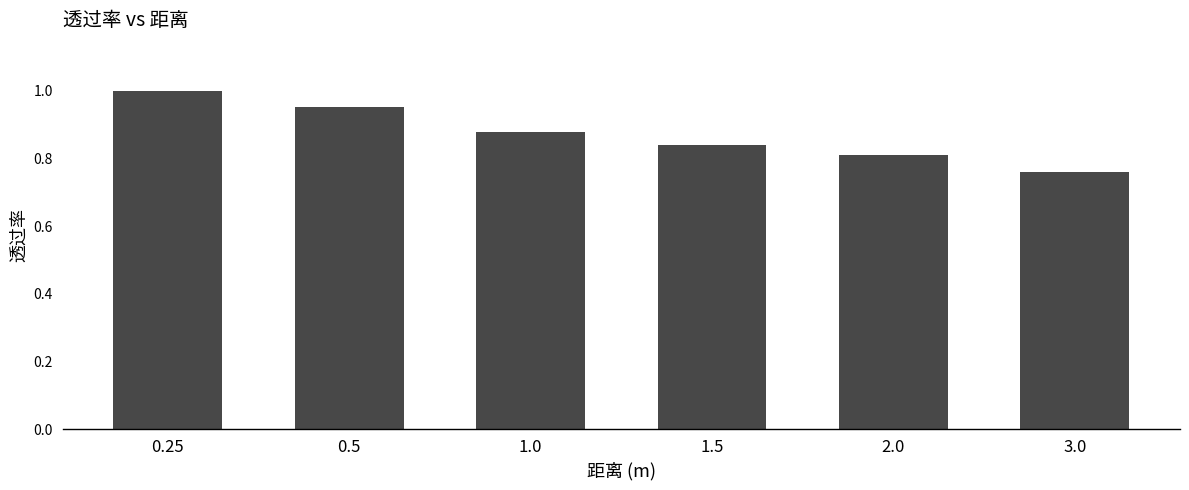

What is the sum of the values at 0.5 and 1.5?

1.8